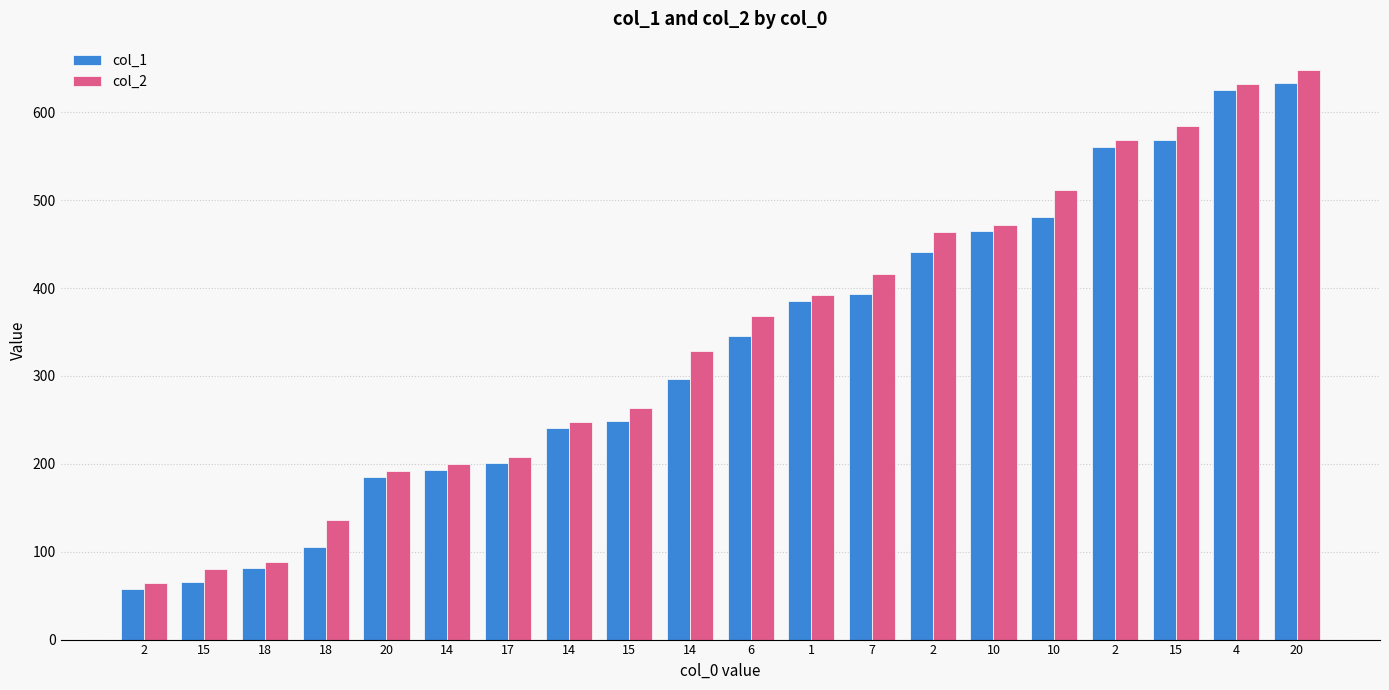

What is the minimum value shown in the chart?

57